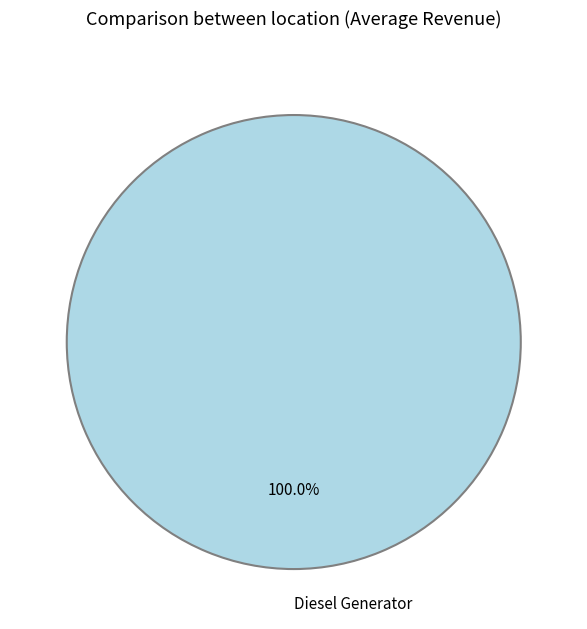

Is there a majority slice in this chart?

Yes